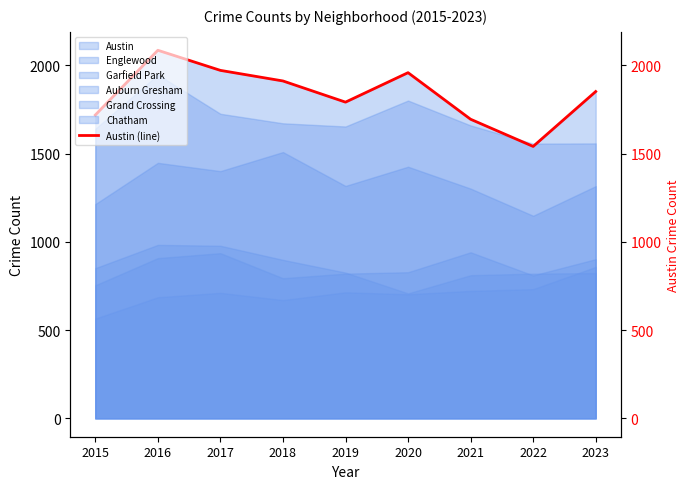

What is the value of the 2nd point from the left?

2086